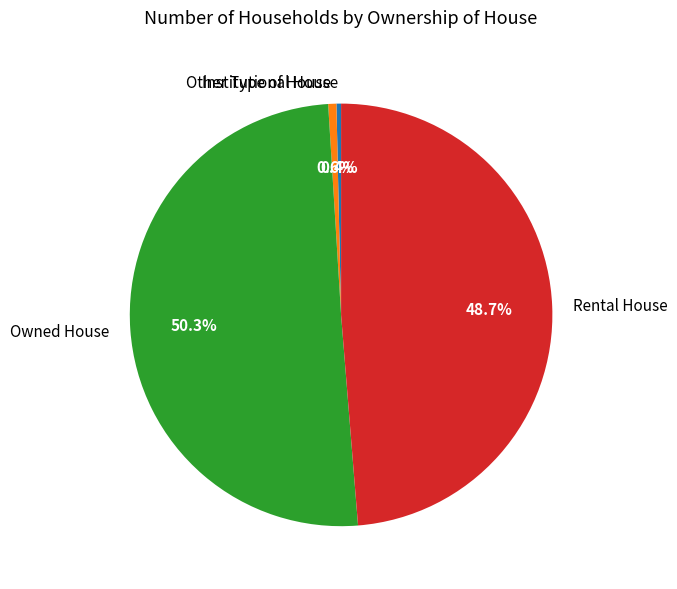

How many segments does this pie chart have?

4